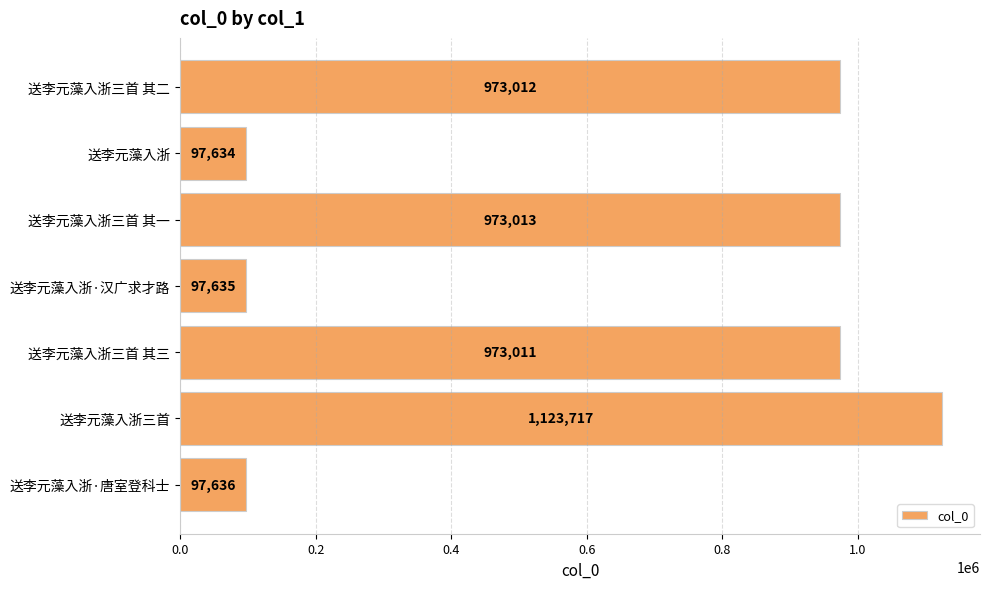

The value at 送李元藻入浙三首 其二 is 1605416. True or false?

False